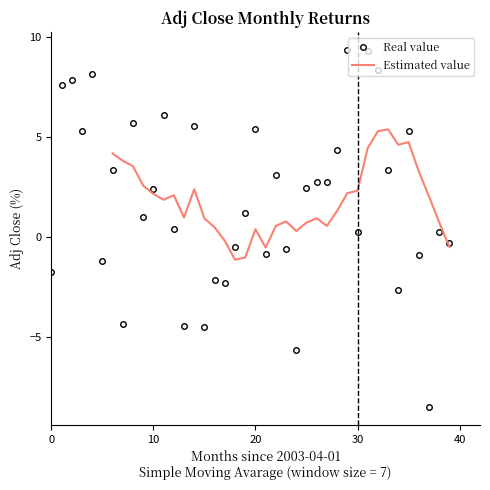

Reading left to right, transcribe all the data shown in this chart.

-1.8	7.6	7.8	5.3	8.2	-1.2	3.3	-4.3	5.7	1.0	2.4	6.1	0.4	-4.5	5.5	-4.5	-2.2	-2.3	-0.5	1.2	5.4	-0.9	3.1	-0.6	-5.7	2.4	2.7	2.7	4.3	9.4	0.2	9.3	8.3	3.3	-2.7	5.3	-0.9	-8.5	0.2	-0.3